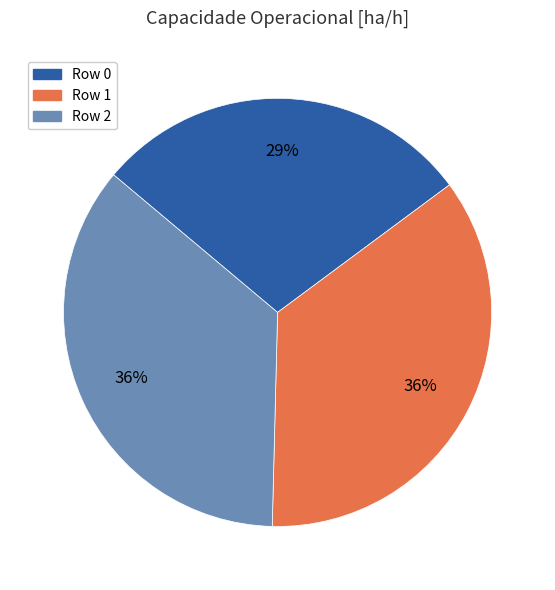

To the nearest percent, what is the combined percentage of Row 0 and Row 1?

64%